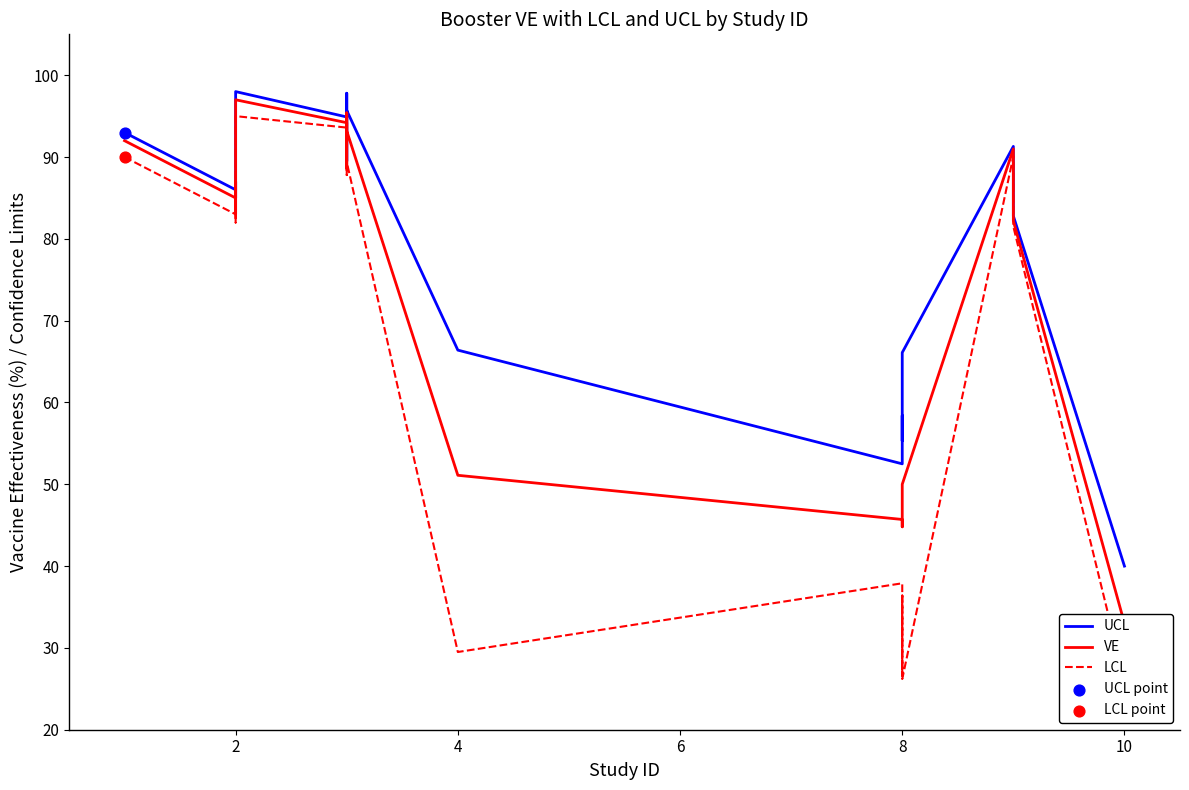

Which series has the widest spread of Y values?

LCL